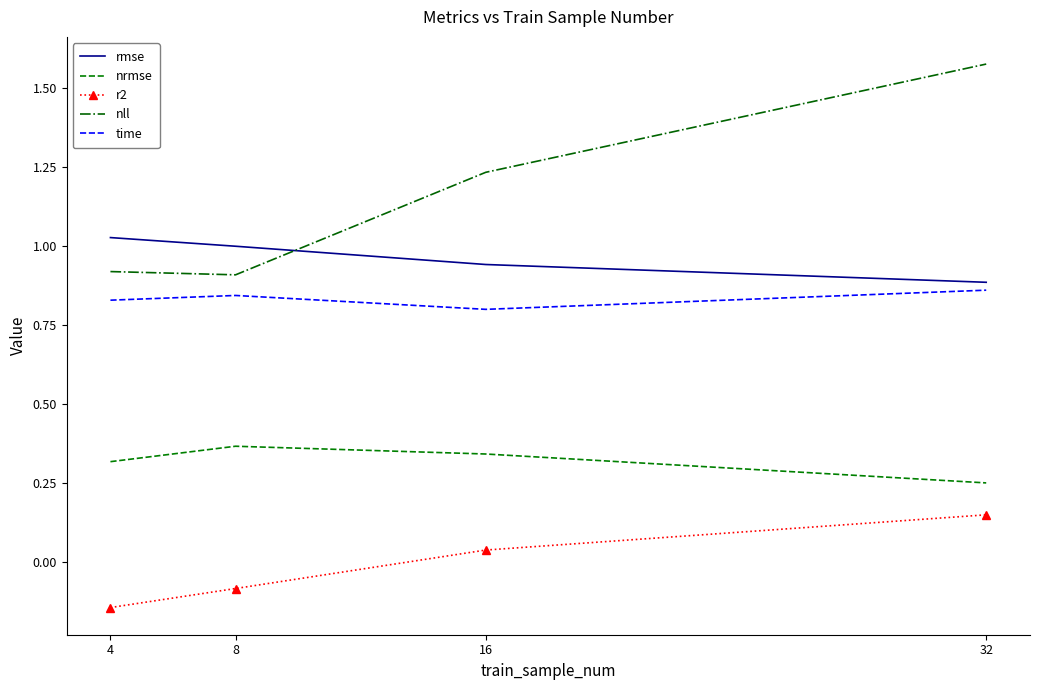

At which category does the chart reach its minimum across all series?

4